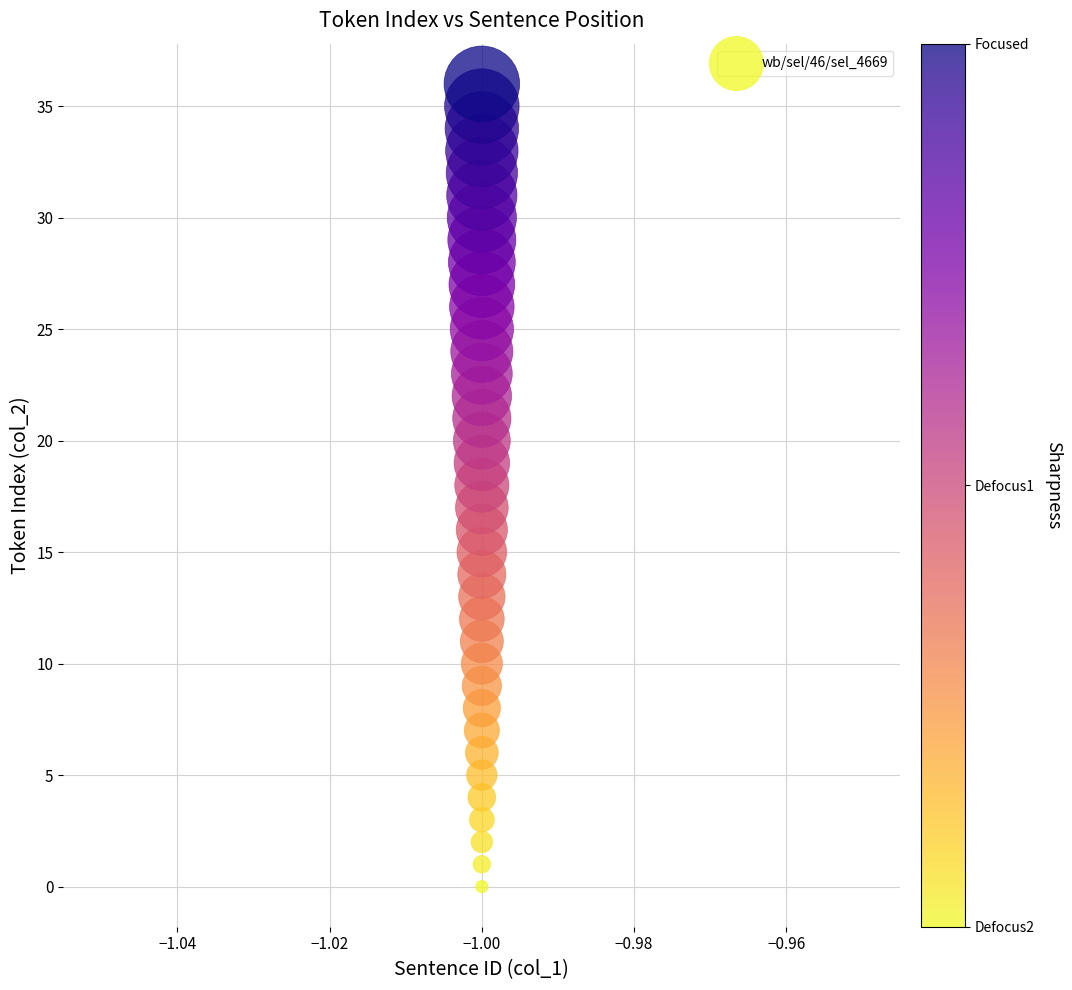

What is the range of Y values (max minus min)?

36